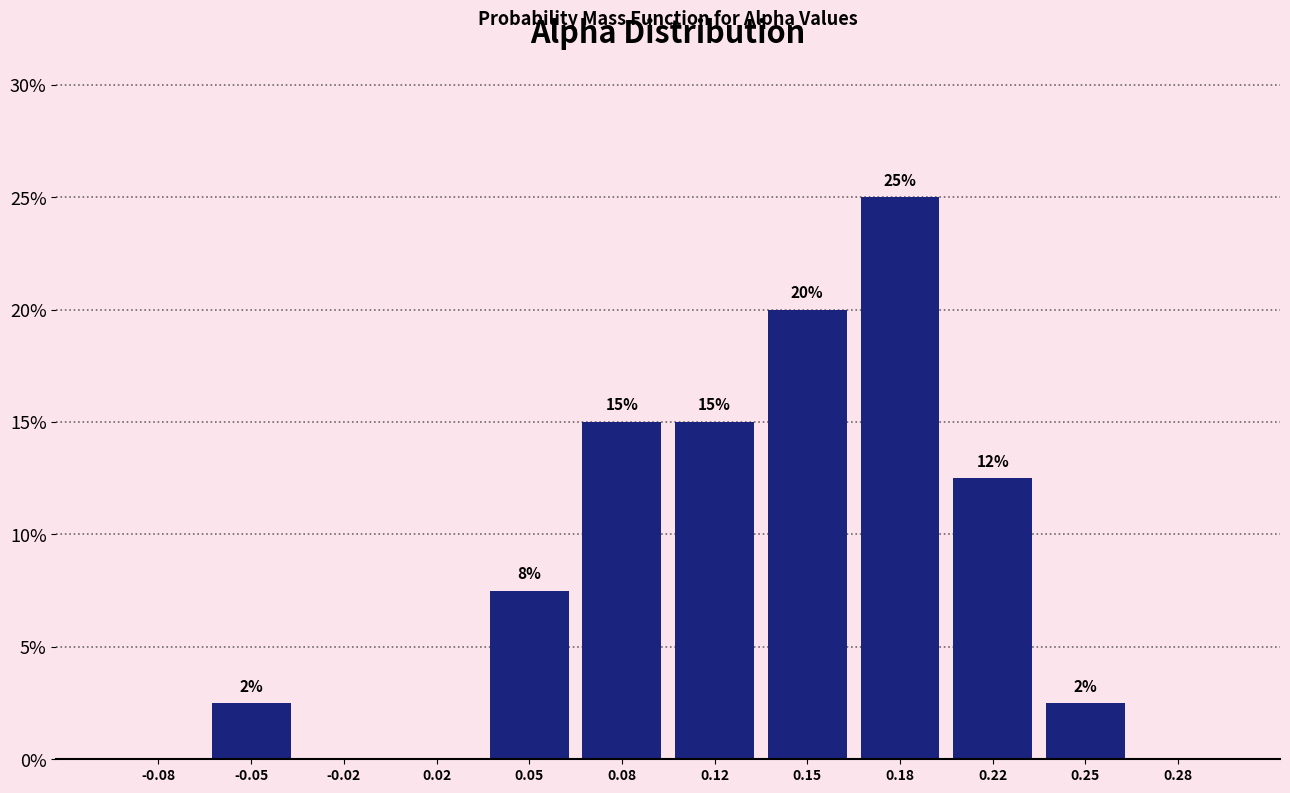

Which range on the x-axis has the tallest bar?

0.165 to 0.200